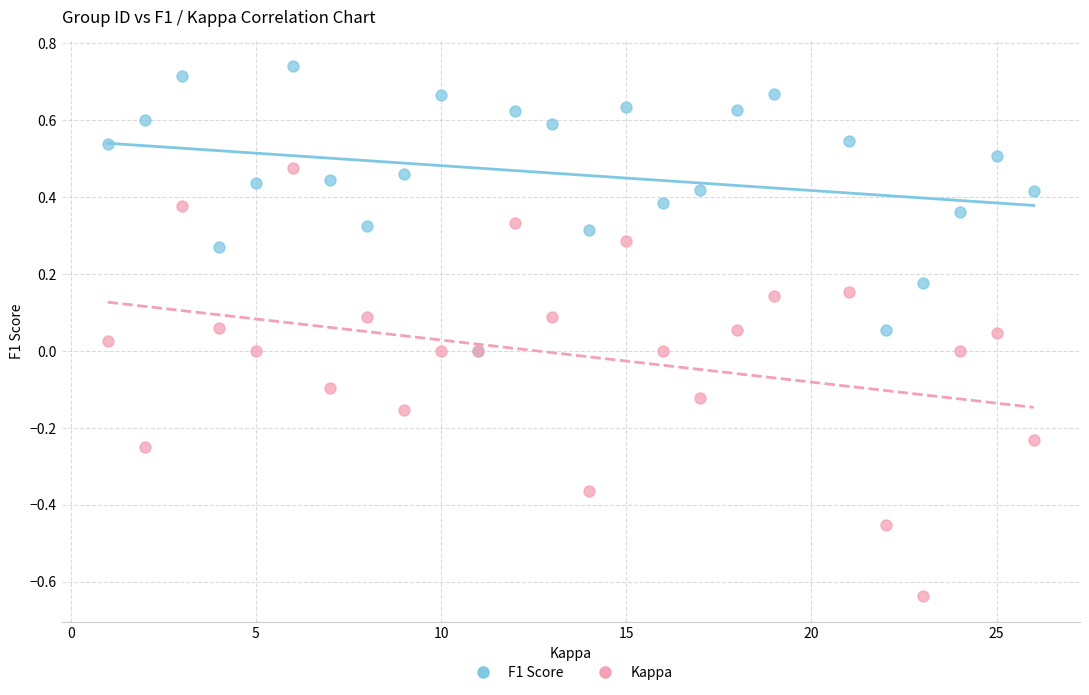

What are all the series names shown in the legend?

F1 Score, Kappa